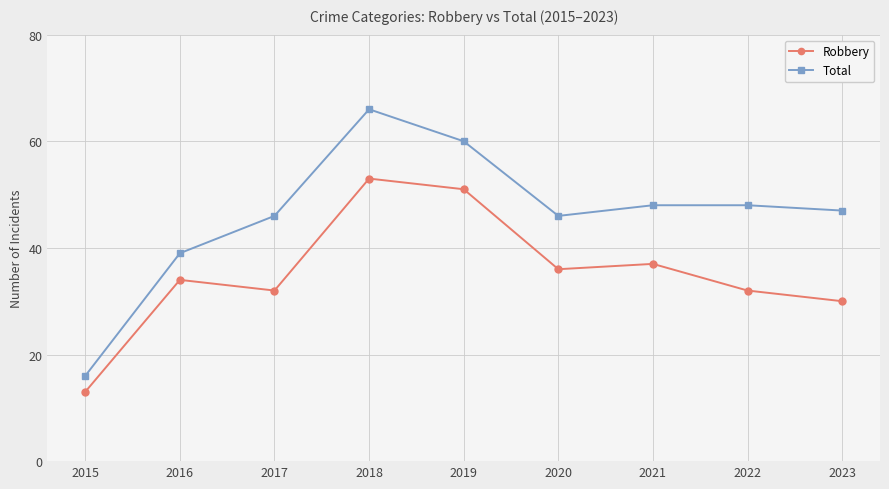

What is the value of the Robbery point at the 3rd from the left?

32